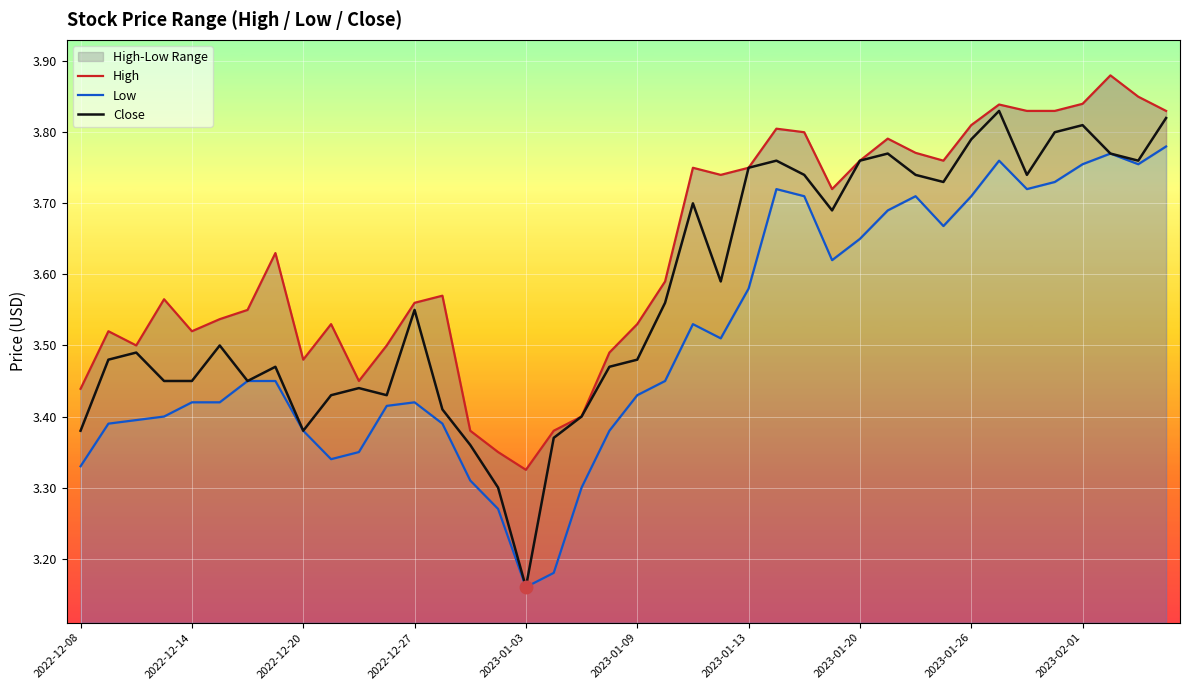

What is the average value of the Close series?

3.6